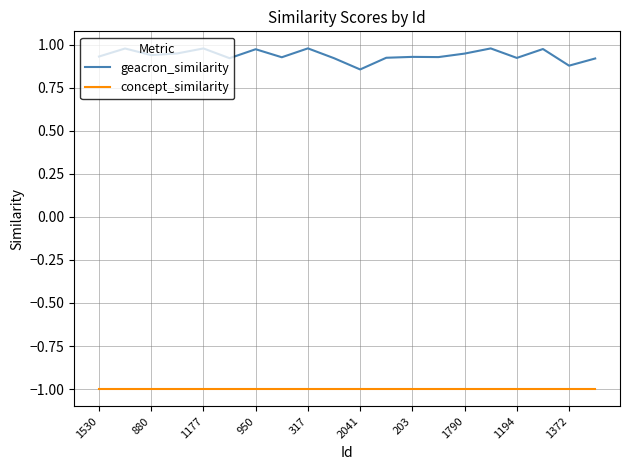

What is the minimum value for concept_similarity?

-1.0